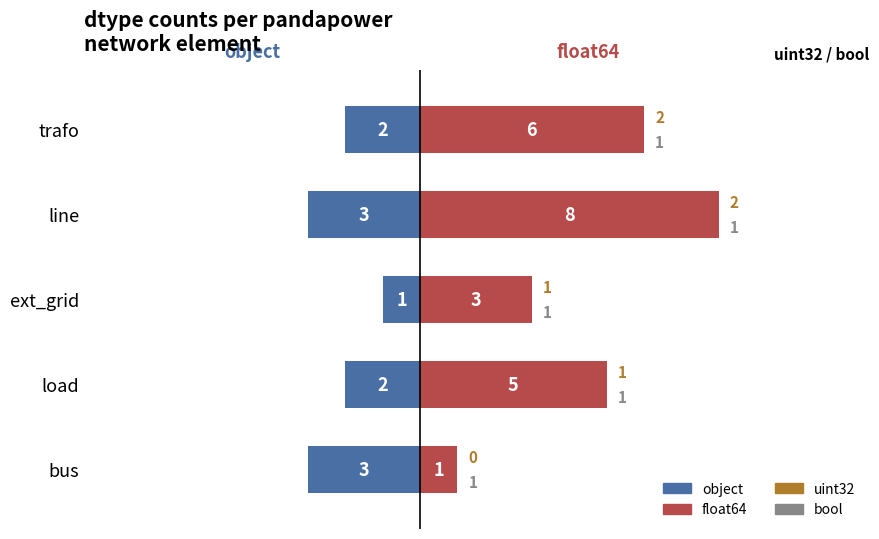

The object series shows -2 at trafo. True or false?

True